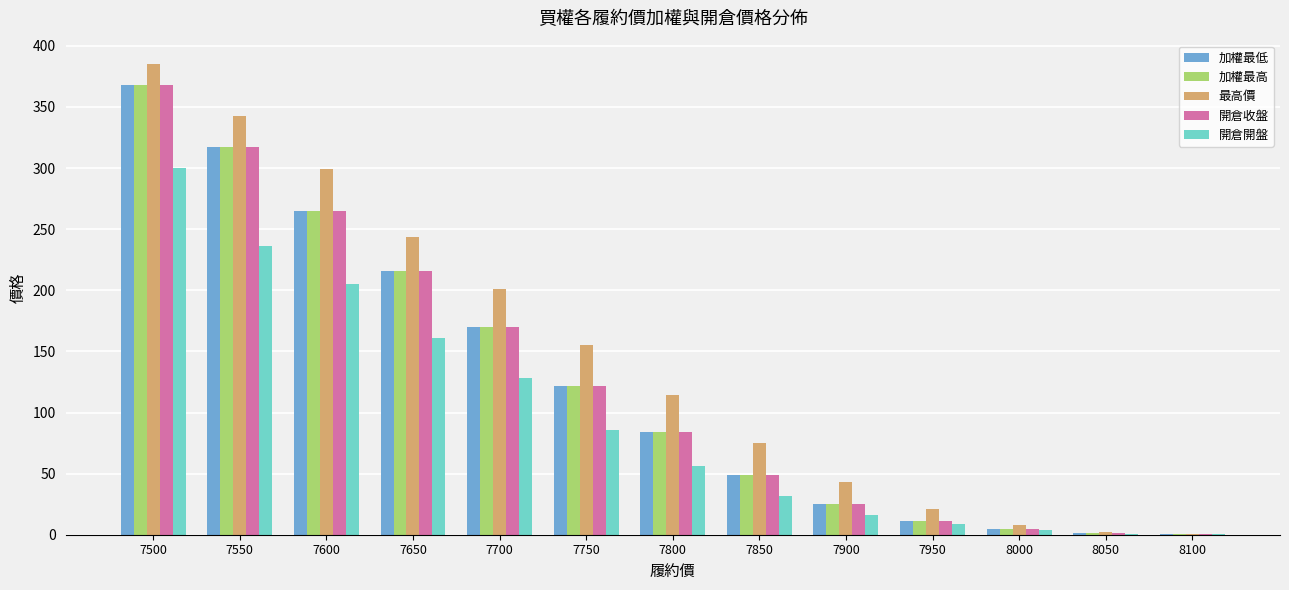

What is the sum of the 開倉收盤 values at 7950 and 7600?

276.5